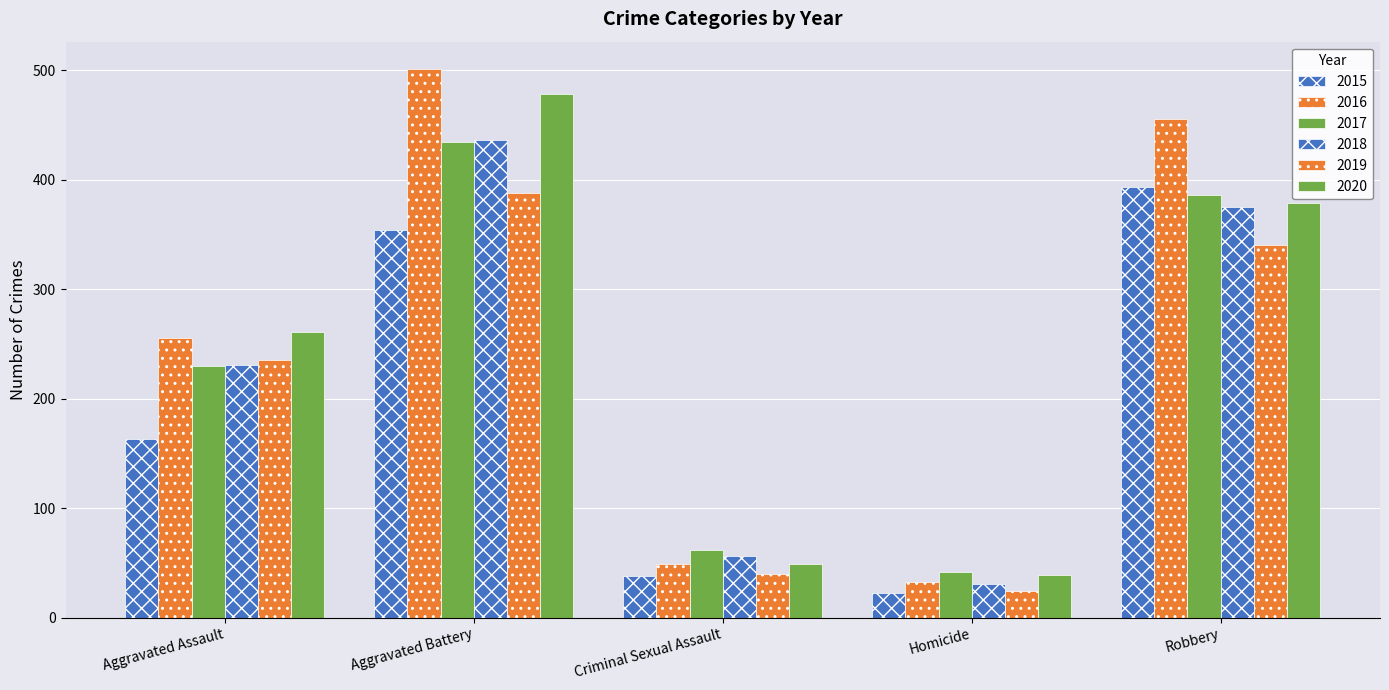

Reading left to right, what are all the values shown in this chart?

2015: 163	354	38	23	393
2016: 255	501	49	33	455
2017: 230	434	62	42	386
2018: 231	436	56	31	375
2019: 235	388	40	24	340
2020: 261	478	49	39	379